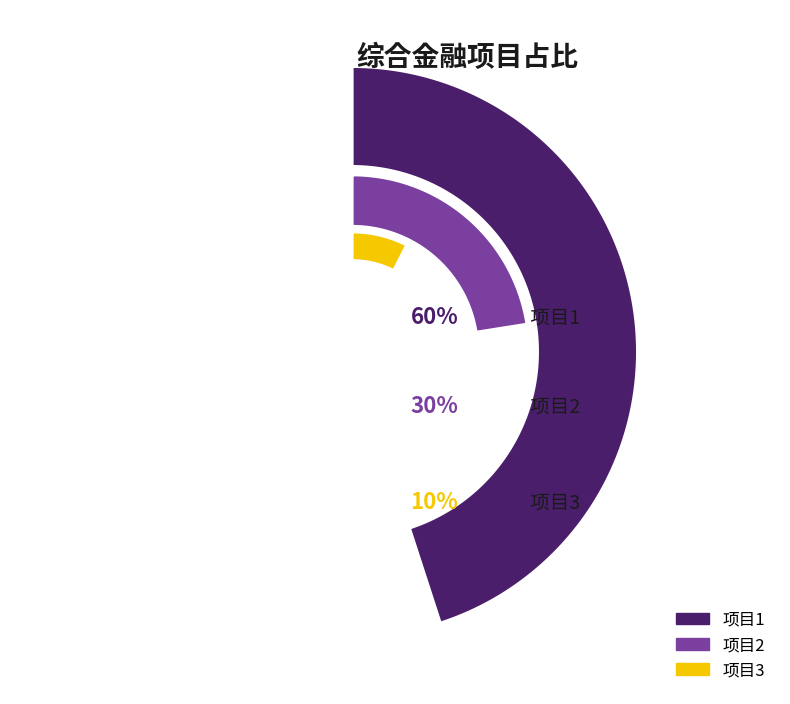

To the nearest percent, what is the difference between the largest and smallest slice percentages?

50%